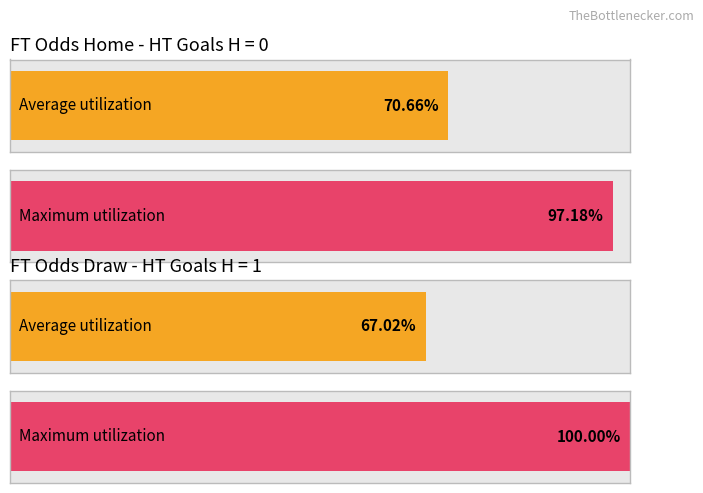

Is it true that Average utilization equals 0.8 at 1?

False